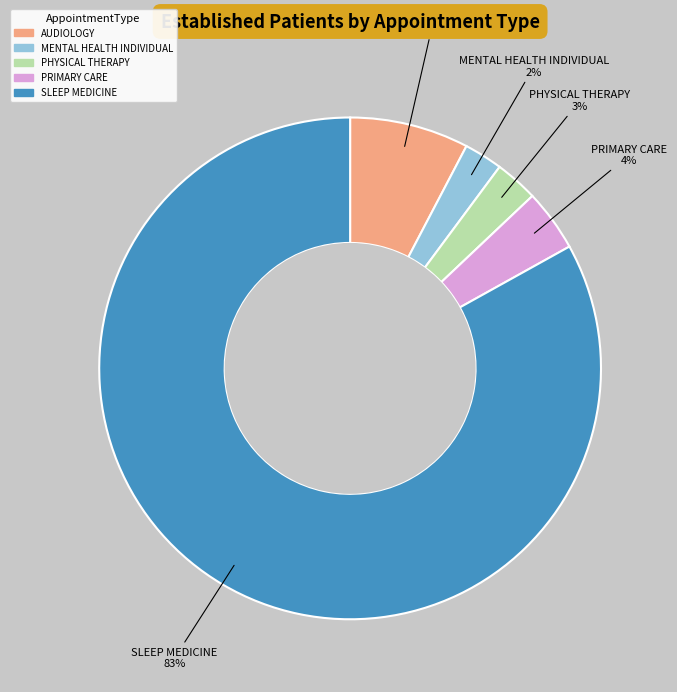

To the nearest percent, what portion does PRIMARY CARE represent?

4%